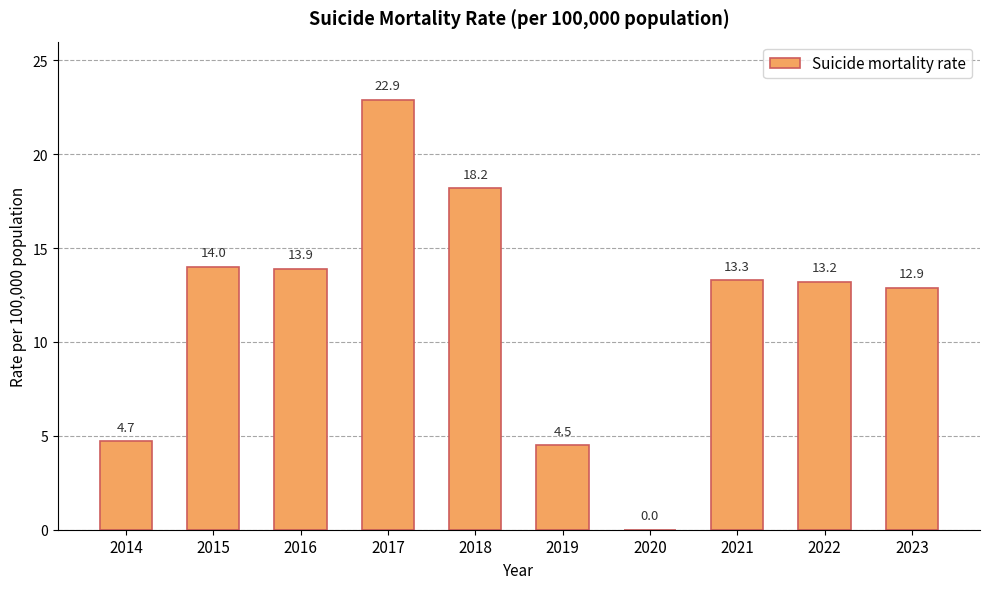

How many distinct data groups are displayed?

1